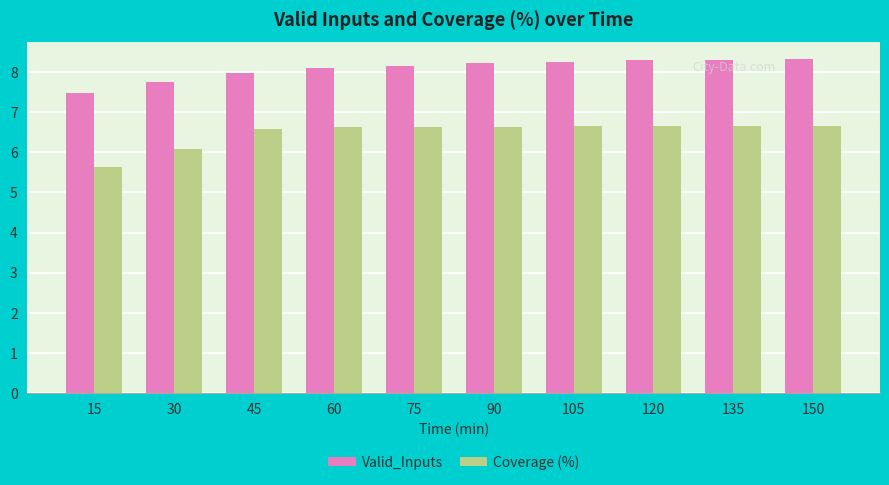

What is the sum of the Valid_Inputs values at 105 and 90?

16.5